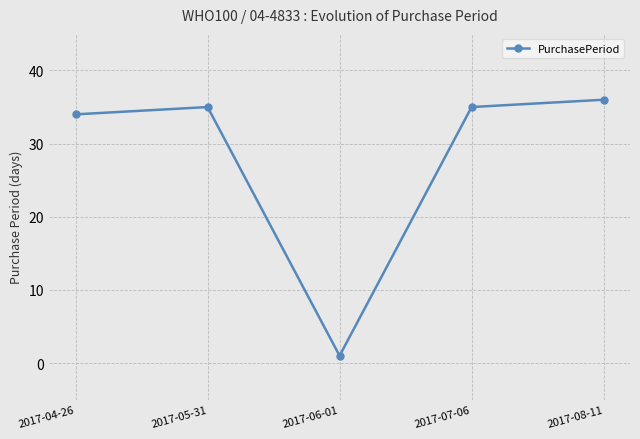

The chart shows a value of 52 at 2017-07-06. True or false?

False